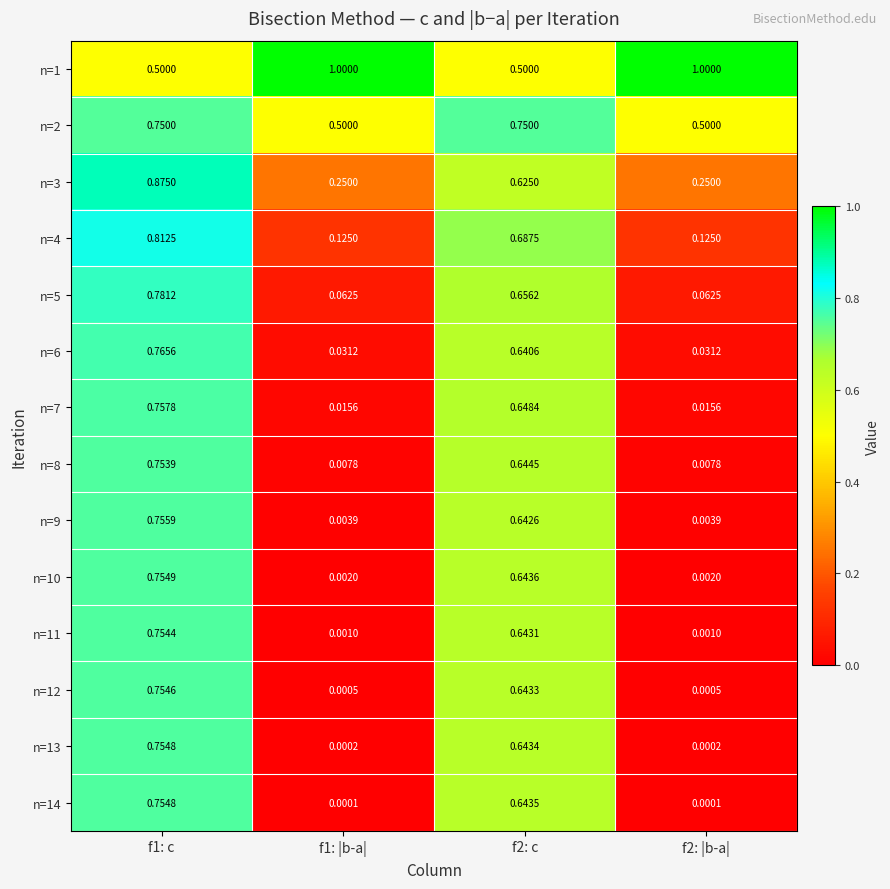

Reading right to left, extract all data points from this chart.

n=1: f2: |b-a|=1.0	f2: c=0.5	f1: |b-a|=1.0	f1: c=0.5
n=2: f2: |b-a|=0.5	f2: c=0.8	f1: |b-a|=0.5	f1: c=0.8
n=3: f2: |b-a|=0.2	f2: c=0.6	f1: |b-a|=0.2	f1: c=0.9
n=4: f2: |b-a|=0.1	f2: c=0.7	f1: |b-a|=0.1	f1: c=0.8
n=5: f2: |b-a|=0.1	f2: c=0.7	f1: |b-a|=0.1	f1: c=0.8
n=6: f2: |b-a|=0.0	f2: c=0.6	f1: |b-a|=0.0	f1: c=0.8
n=7: f2: |b-a|=0.0	f2: c=0.6	f1: |b-a|=0.0	f1: c=0.8
n=8: f2: |b-a|=0.0	f2: c=0.6	f1: |b-a|=0.0	f1: c=0.8
n=9: f2: |b-a|=0.0	f2: c=0.6	f1: |b-a|=0.0	f1: c=0.8
n=10: f2: |b-a|=0.0	f2: c=0.6	f1: |b-a|=0.0	f1: c=0.8
n=11: f2: |b-a|=0.0	f2: c=0.6	f1: |b-a|=0.0	f1: c=0.8
n=12: f2: |b-a|=0.0	f2: c=0.6	f1: |b-a|=0.0	f1: c=0.8
n=13: f2: |b-a|=0.0	f2: c=0.6	f1: |b-a|=0.0	f1: c=0.8
n=14: f2: |b-a|=0.0	f2: c=0.6	f1: |b-a|=0.0	f1: c=0.8